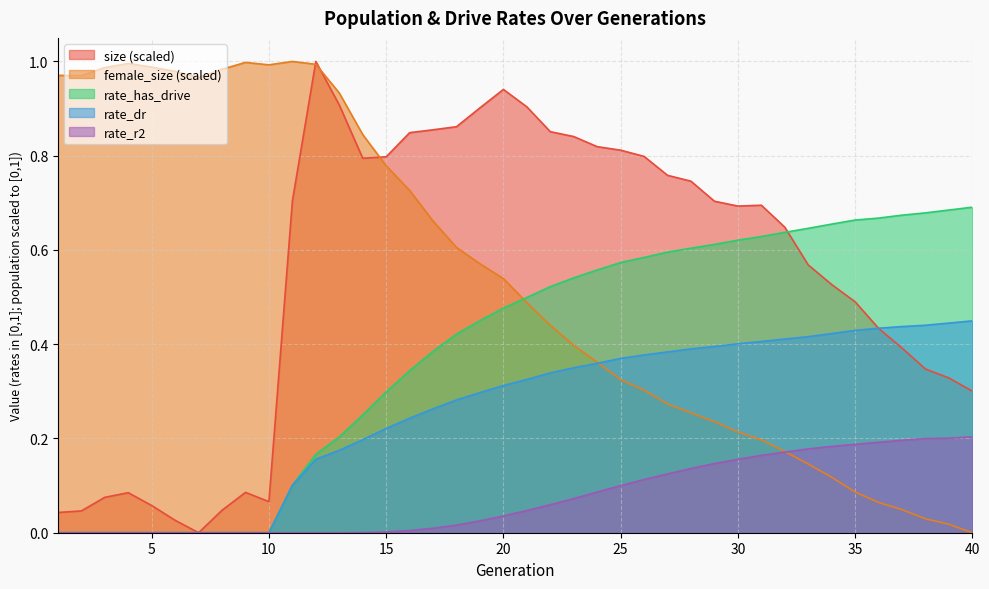

List the labels in order of size value, smallest first.

7, 6, 1, 2, 8, 5, 10, 3, 4, 9, 40, 39, 38, 37, 36, 35, 34, 33, 32, 30, 31, 29, 11, 28, 27, 14, 15, 26, 25, 24, 23, 16, 22, 17, 18, 19, 21, 13, 20, 12